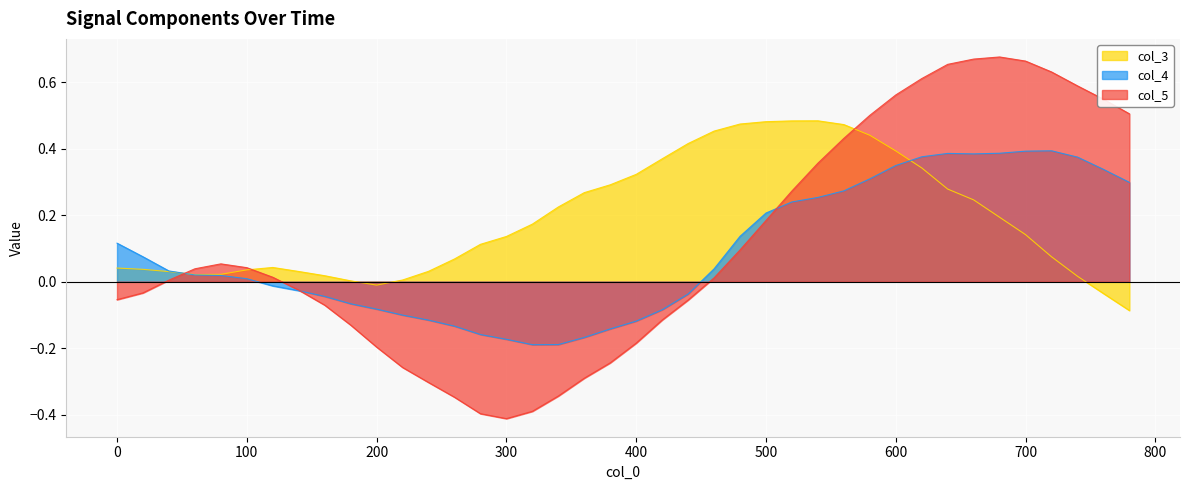

What is the value of the col_5 point at the 11th from the left?

-0.2